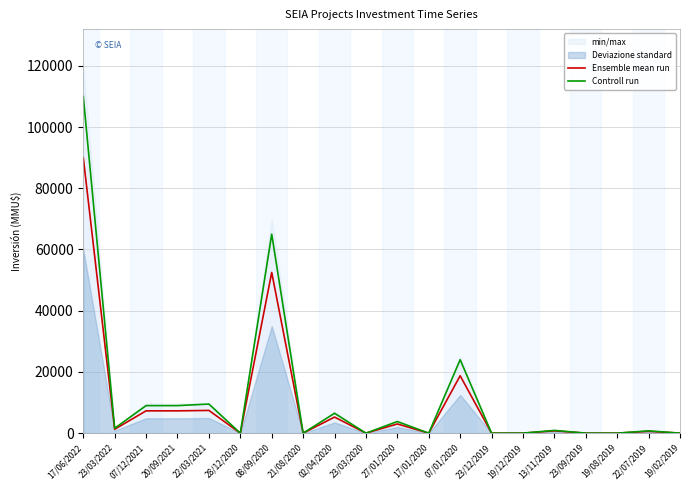

List the series in order of their peak value, highest first.

Controll run, Ensemble mean run